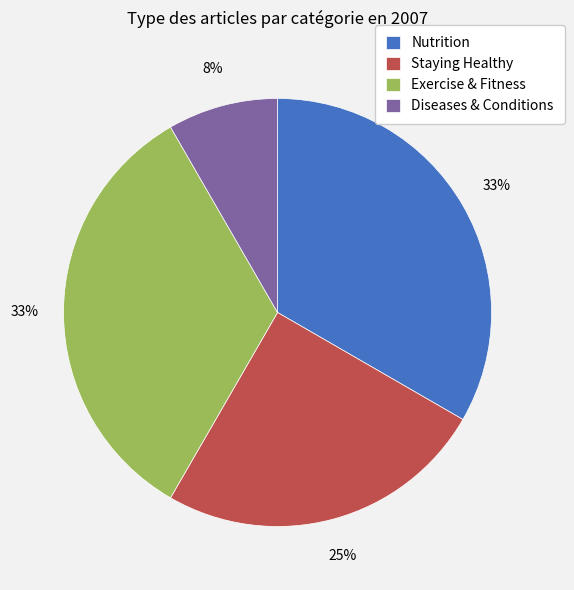

How many segments does this pie chart have?

4